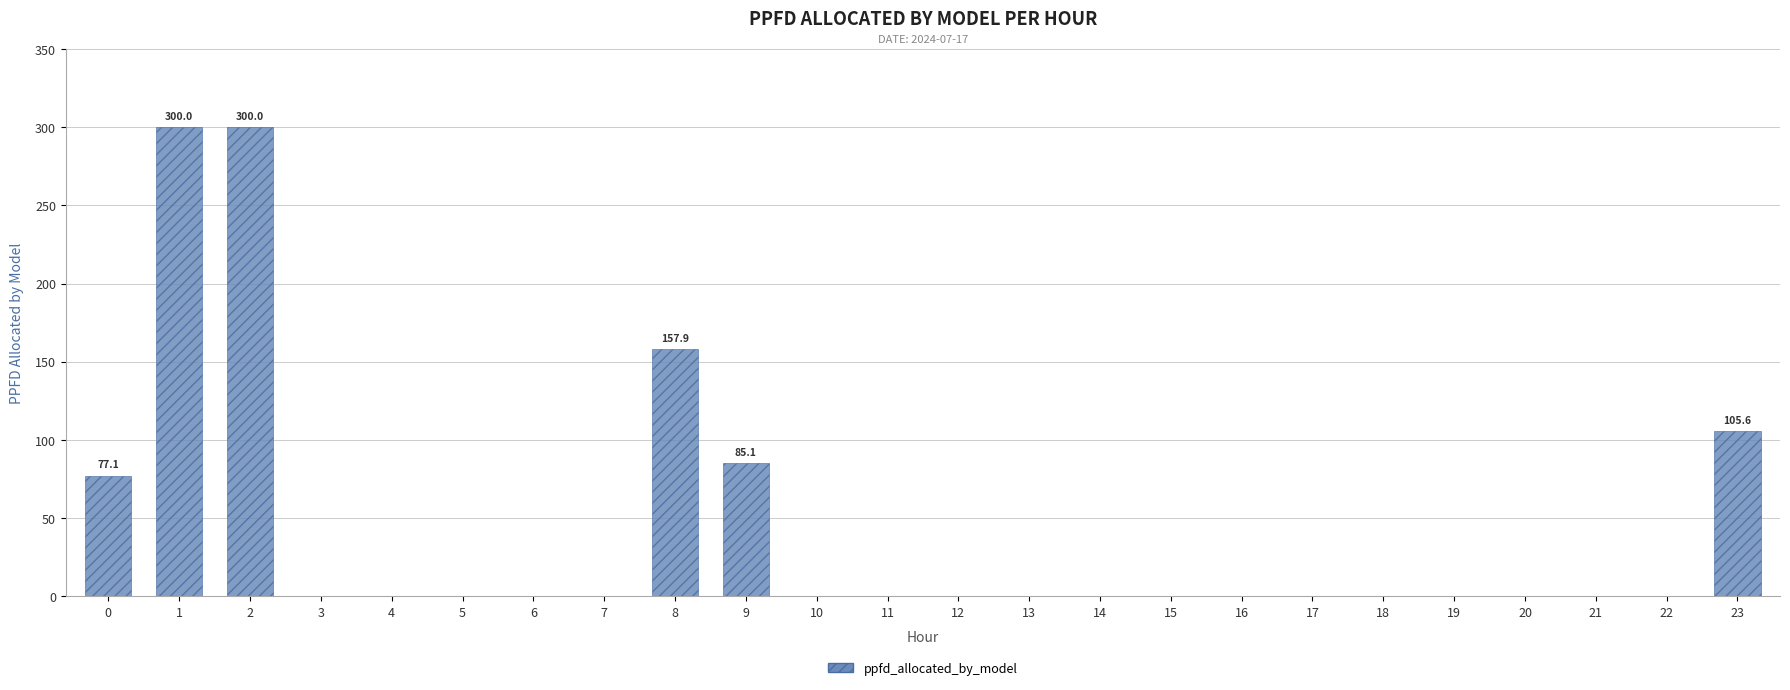

True or false: the data shows 0.0 at 21.

True